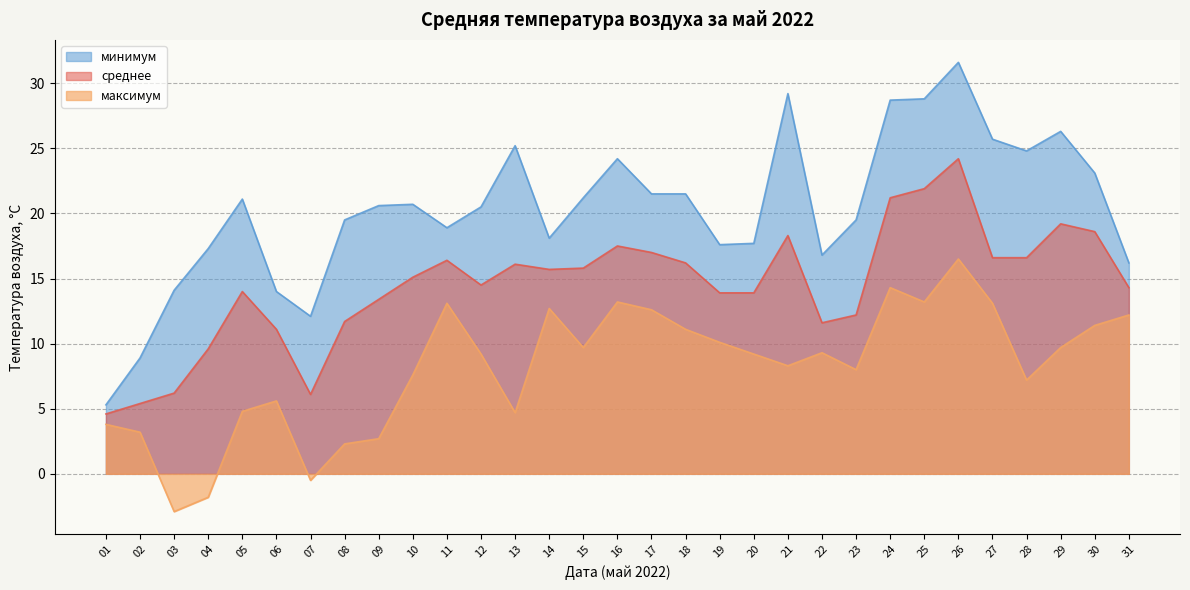

Between 03 and 23, which series saw the biggest shift?

максимум